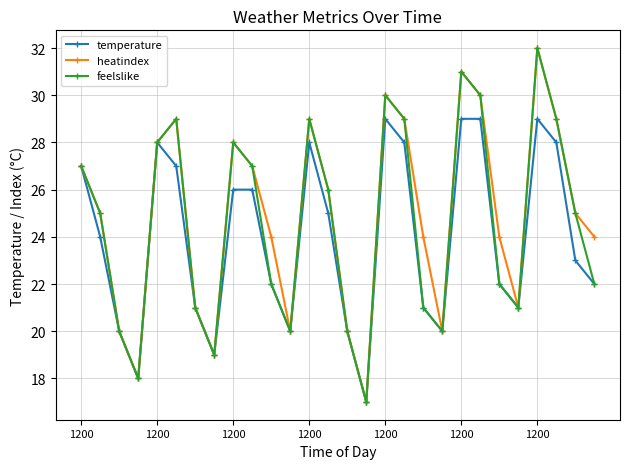

What are all the series names shown in the legend?

temperature, heatindex, feelslike